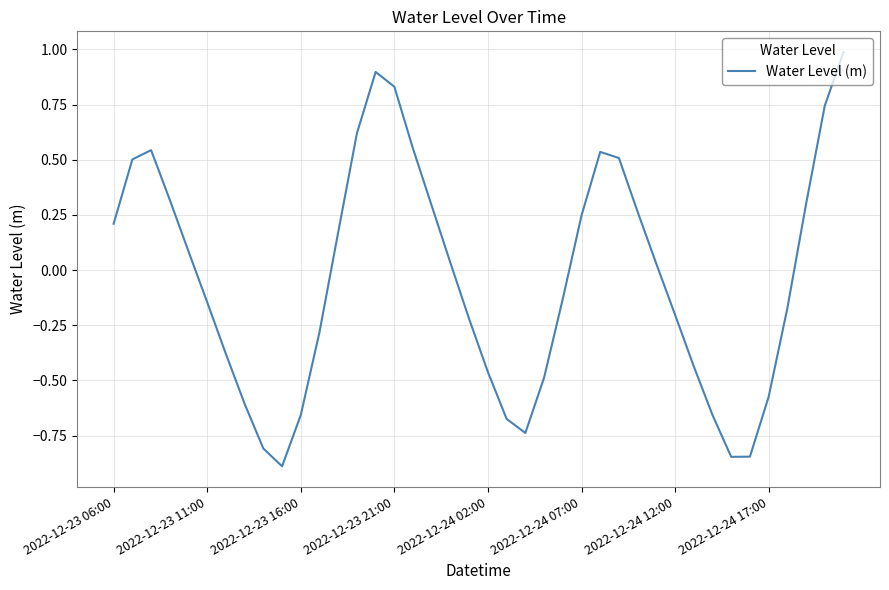

What is the minimum value shown in the chart?

-0.9